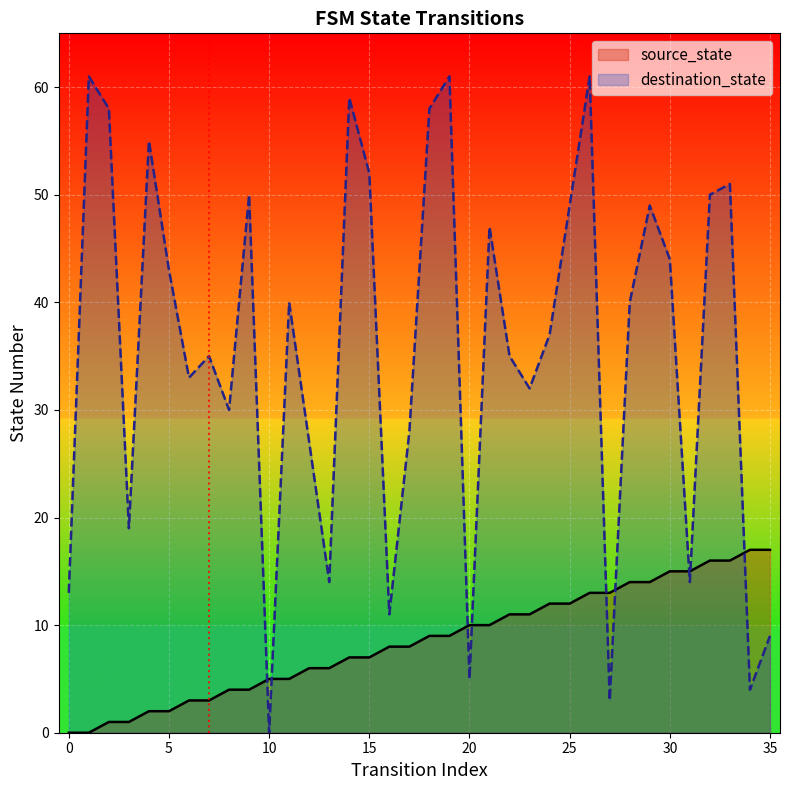

The source_state series shows 8 at 31. True or false?

False